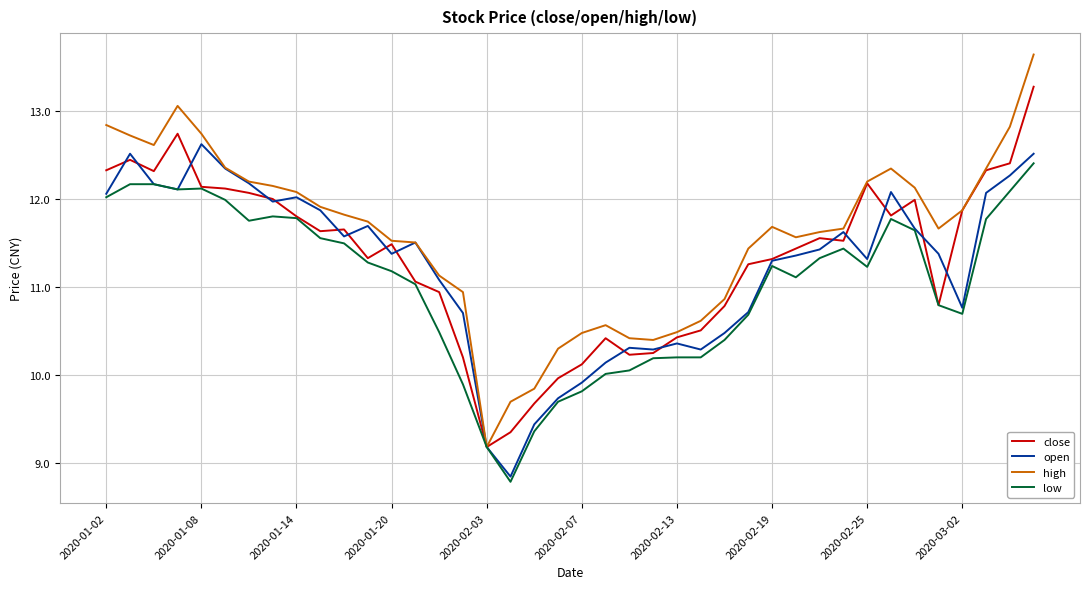

Which series has the widest spread of values?

high